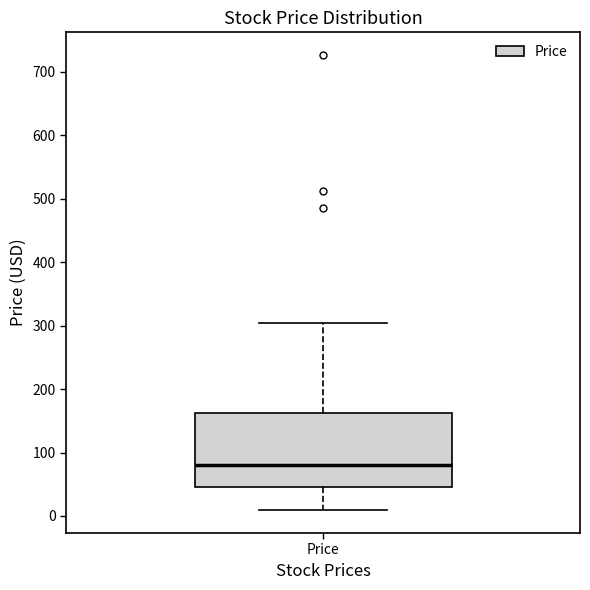

Read this box plot against the y-axis: the position of the median line, the range covered by the box, and the ends of both whiskers. The values are not printed on the chart, so give them approximately, as read against the axis.

median 80, box 50 to 160, whiskers 10 to 300